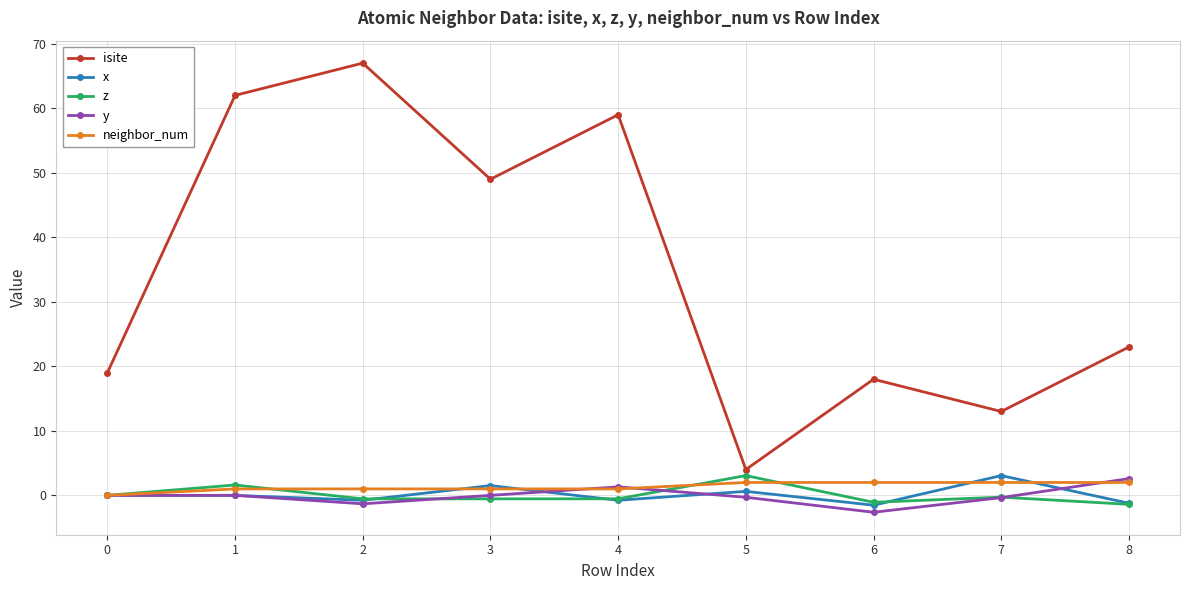

What is the total value across all series at 0?

19.0